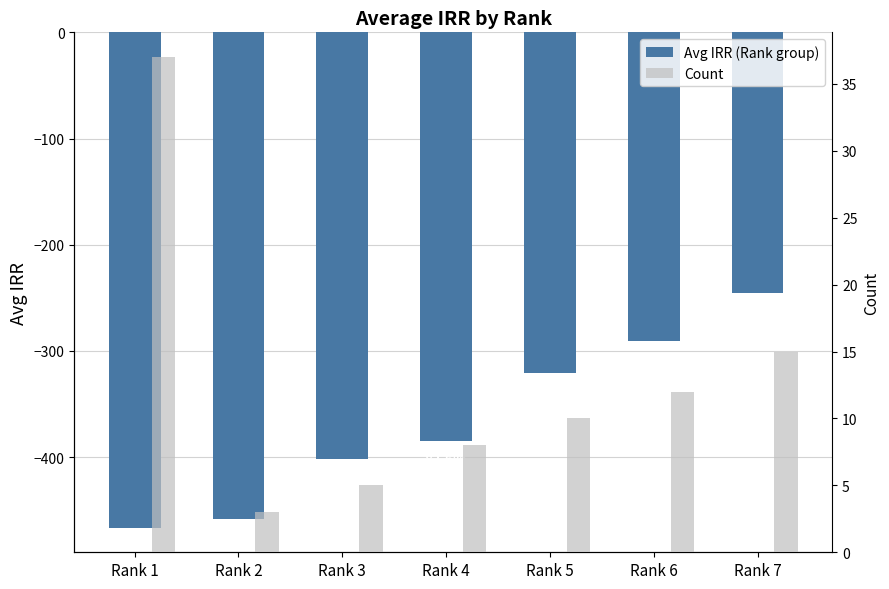

At which label is Count closest to 20?

Rank 7